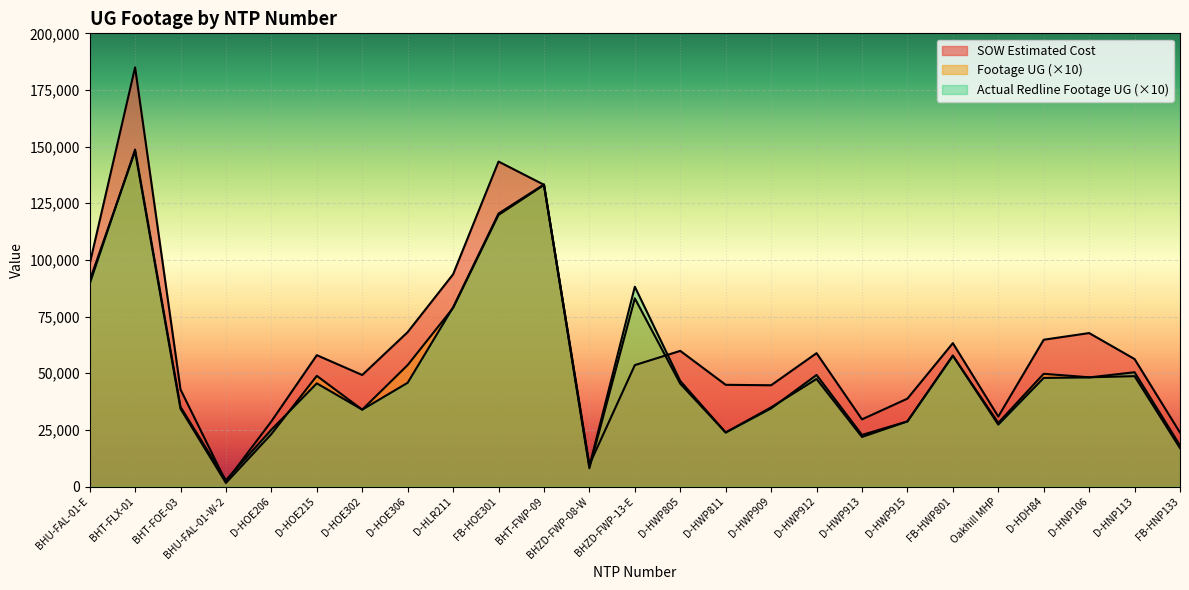

At which label does Footage UG reach its peak?

BHT-FLX-01